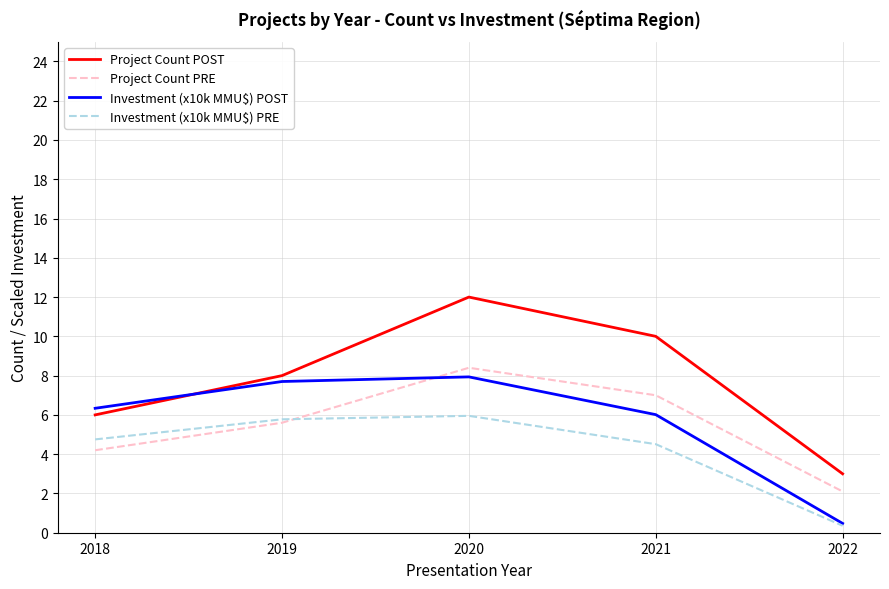

How many times do Project Count POST and Investment (x10k MMU$) POST cross each other?

1